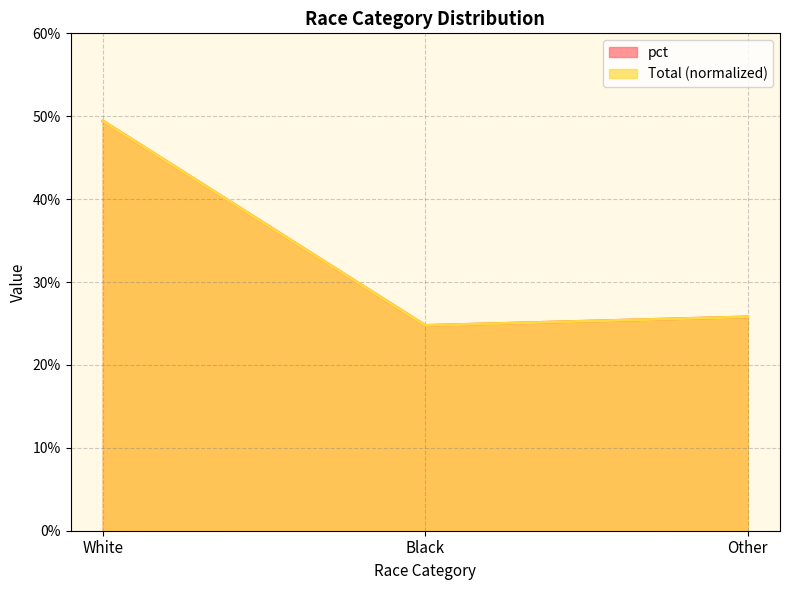

What is the difference between the maximum and minimum values in the Total series?

0.2